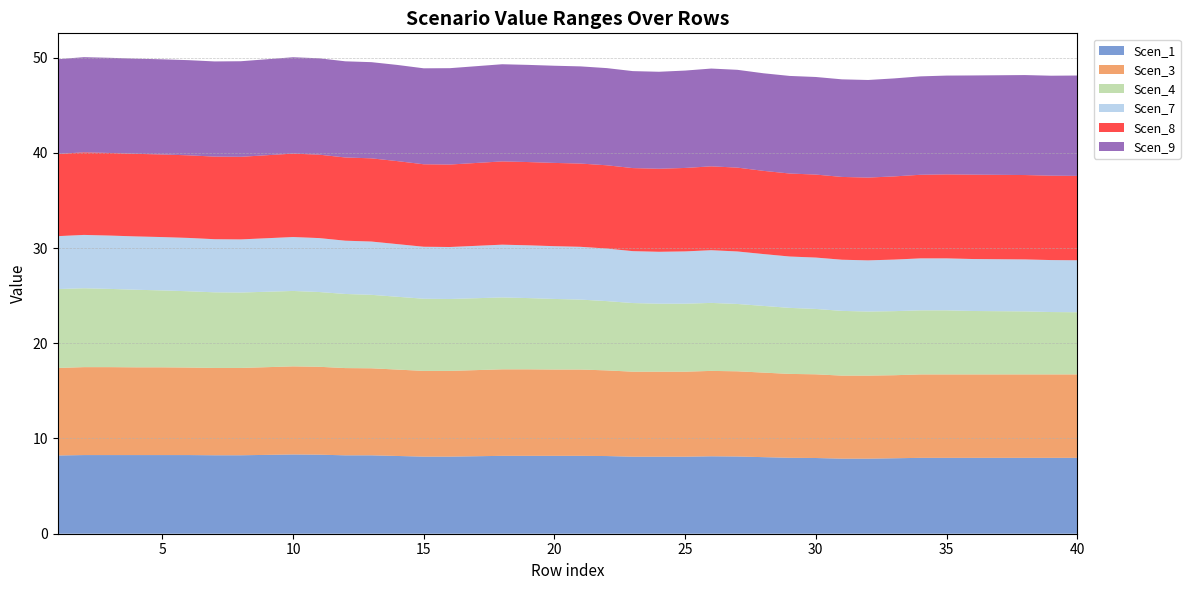

Reading left to right, list all the values displayed in this chart.

Scen_1: 8.2	8.3	8.3	8.3	8.3	8.3	8.2	8.2	8.3	8.3	8.3	8.2	8.2	8.2	8.1	8.1	8.1	8.2	8.2	8.2	8.2	8.2	8.1	8.1	8.1	8.1	8.1	8.0	8.0	8.0	7.9	7.9	7.9	8.0	8.0	8.0	8.0	8.0	8.0	8.0
Scen_3: 9.2	9.2	9.2	9.2	9.2	9.2	9.2	9.2	9.2	9.3	9.2	9.2	9.1	9.1	9.0	9.0	9.0	9.1	9.1	9.1	9.1	9.0	8.9	8.9	8.9	9.0	8.9	8.9	8.8	8.8	8.7	8.7	8.7	8.8	8.8	8.8	8.8	8.8	8.8	8.8
Scen_4: 8.3	8.3	8.2	8.1	8.1	8.0	7.9	7.9	7.9	7.9	7.9	7.8	7.7	7.6	7.6	7.5	7.5	7.5	7.5	7.4	7.3	7.3	7.2	7.1	7.1	7.1	7.1	7.0	6.9	6.9	6.8	6.7	6.7	6.7	6.7	6.7	6.6	6.6	6.5	6.5
Scen_7: 5.6	5.6	5.6	5.6	5.6	5.6	5.6	5.6	5.6	5.7	5.7	5.6	5.6	5.5	5.5	5.5	5.5	5.5	5.5	5.5	5.5	5.5	5.5	5.5	5.5	5.5	5.5	5.4	5.4	5.4	5.4	5.4	5.4	5.5	5.5	5.5	5.5	5.5	5.5	5.5
Scen_8: 8.6	8.7	8.7	8.7	8.7	8.7	8.7	8.7	8.7	8.8	8.8	8.7	8.7	8.7	8.7	8.7	8.7	8.7	8.7	8.7	8.7	8.7	8.7	8.7	8.8	8.8	8.8	8.7	8.7	8.7	8.7	8.7	8.7	8.8	8.8	8.9	8.9	8.9	8.9	8.9
Scen_9: 9.9	10.0	10.0	10.0	10.0	10.0	10.0	10.0	10.1	10.1	10.1	10.1	10.1	10.1	10.1	10.1	10.2	10.2	10.2	10.2	10.2	10.2	10.2	10.2	10.2	10.3	10.3	10.2	10.2	10.2	10.2	10.2	10.3	10.3	10.4	10.4	10.5	10.5	10.5	10.5